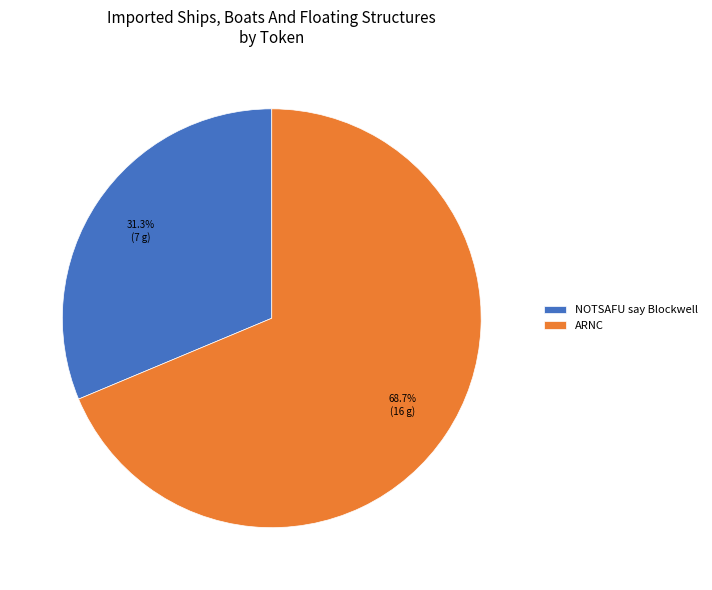

Which slice represents more than half of the pie?

ARNC